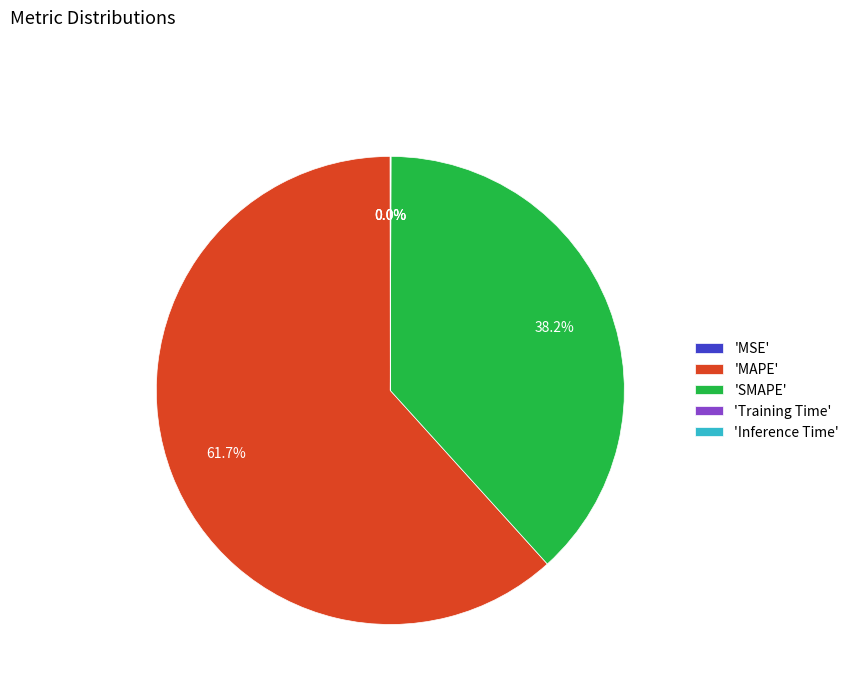

Is there a majority slice in this chart?

Yes